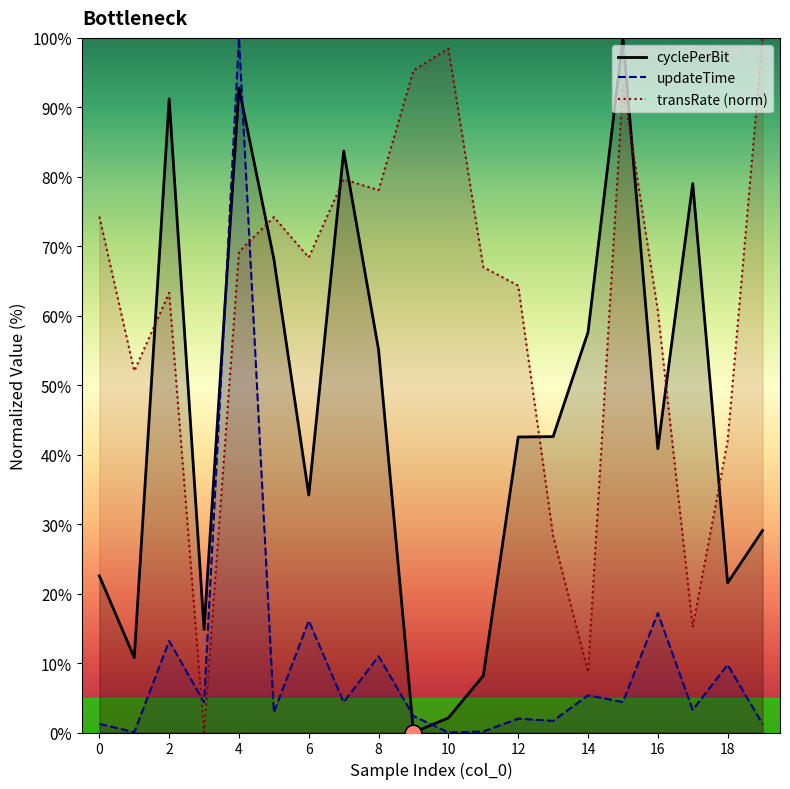

Which series has the widest spread of values?

cyclePerBit